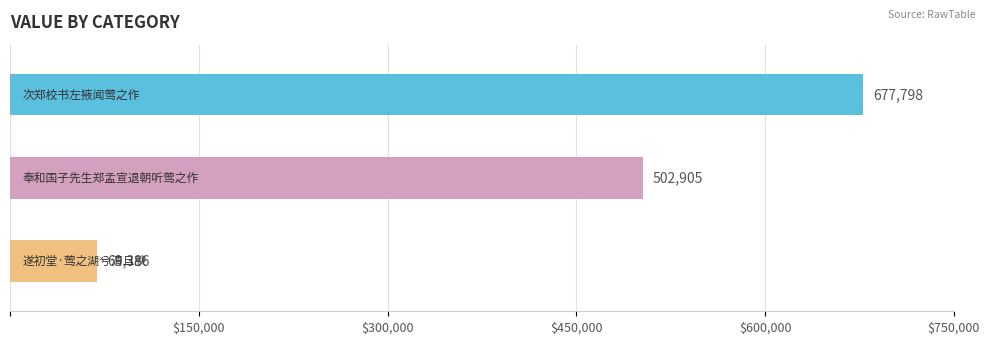

Count the number of data series in this chart.

1